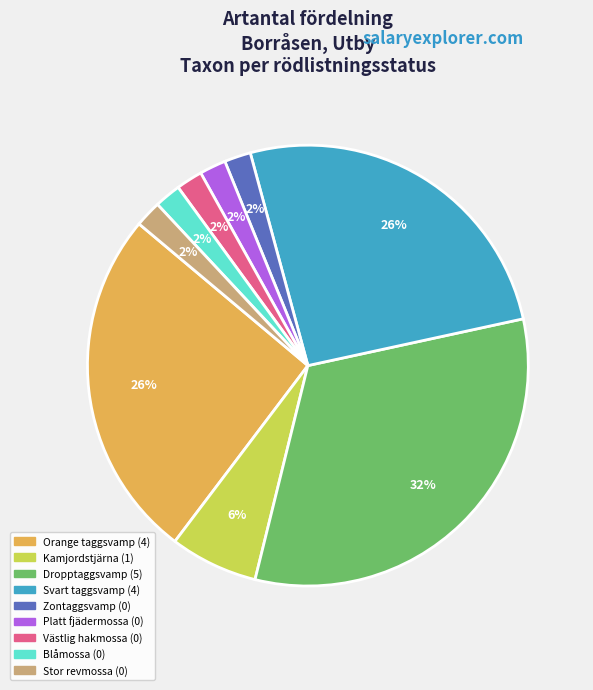

How many segments does this pie chart have?

9